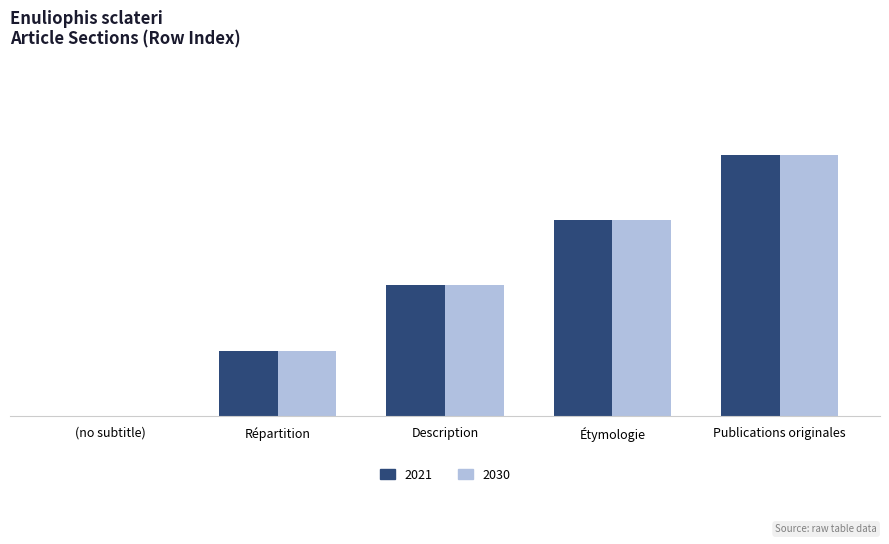

Reading left to right, list all the values displayed in this chart.

2021: 0	1	2	3	4
2030: 0	1	2	3	4